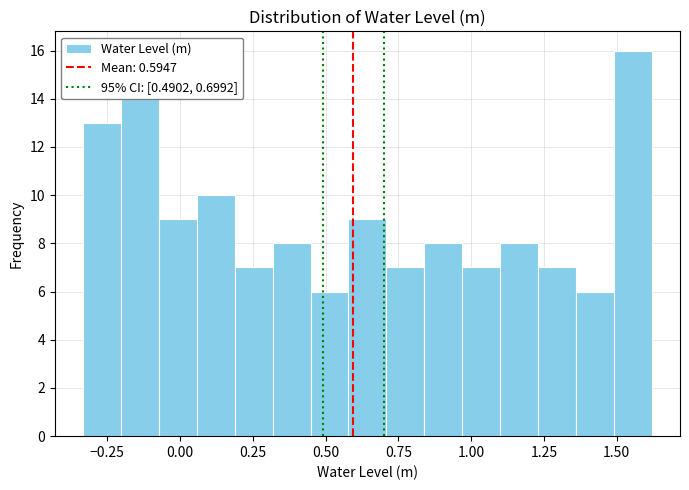

Read against the x-axis, roughly where is the centre of the tallest bar?

1.55